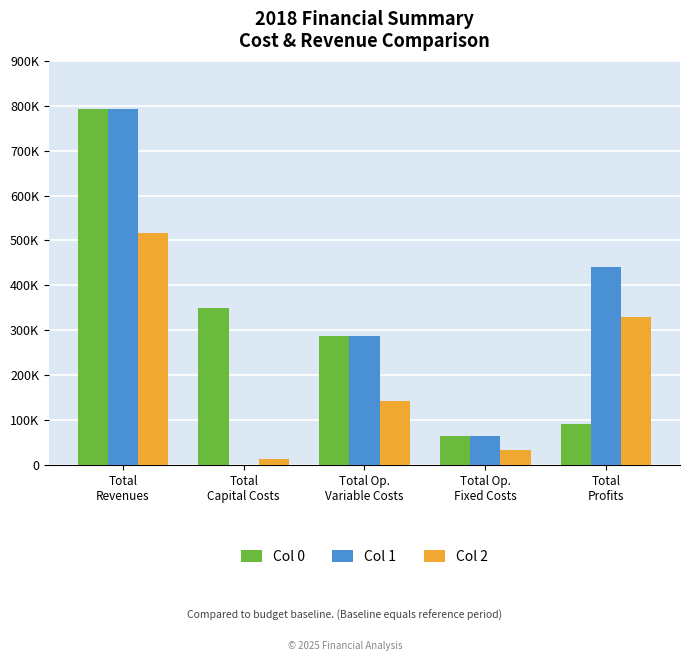

Reading left to right, what are all the values shown in this chart?

Col 0: 793289.4	349067.0	287544.4	65039.0	91639.1
Col 1: 793289.4	0.0	286877.6	65039.0	441372.8
Col 2: 516496.2	12000.0	143112.7	32672.4	328711.1